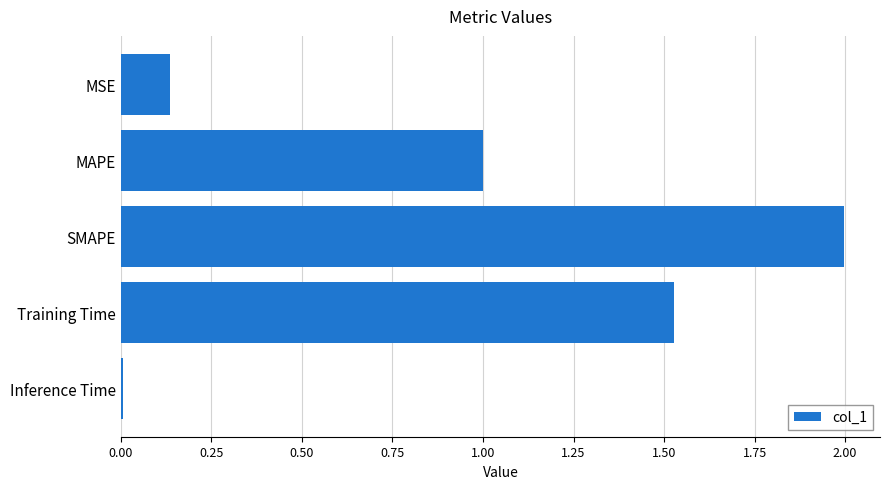

What is the difference between the maximum and minimum values?

2.0